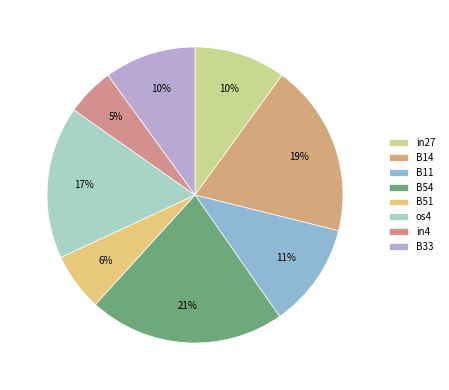

To the nearest percent, what is the difference between the B14 and in27 slice percentages?

9%